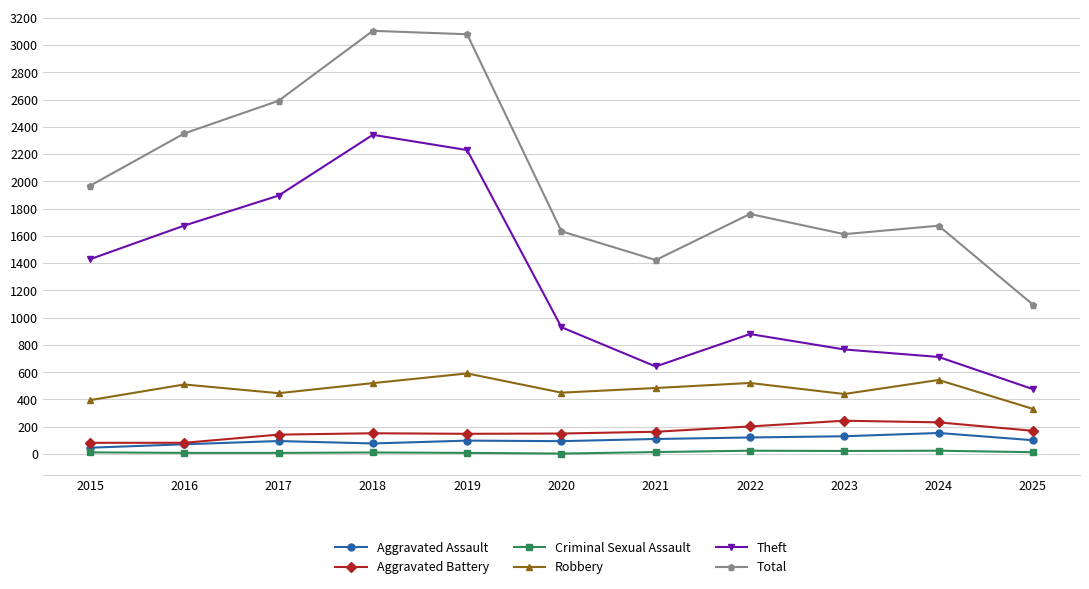

What is the difference between the Aggravated Assault values at 2018 and 2022?

44